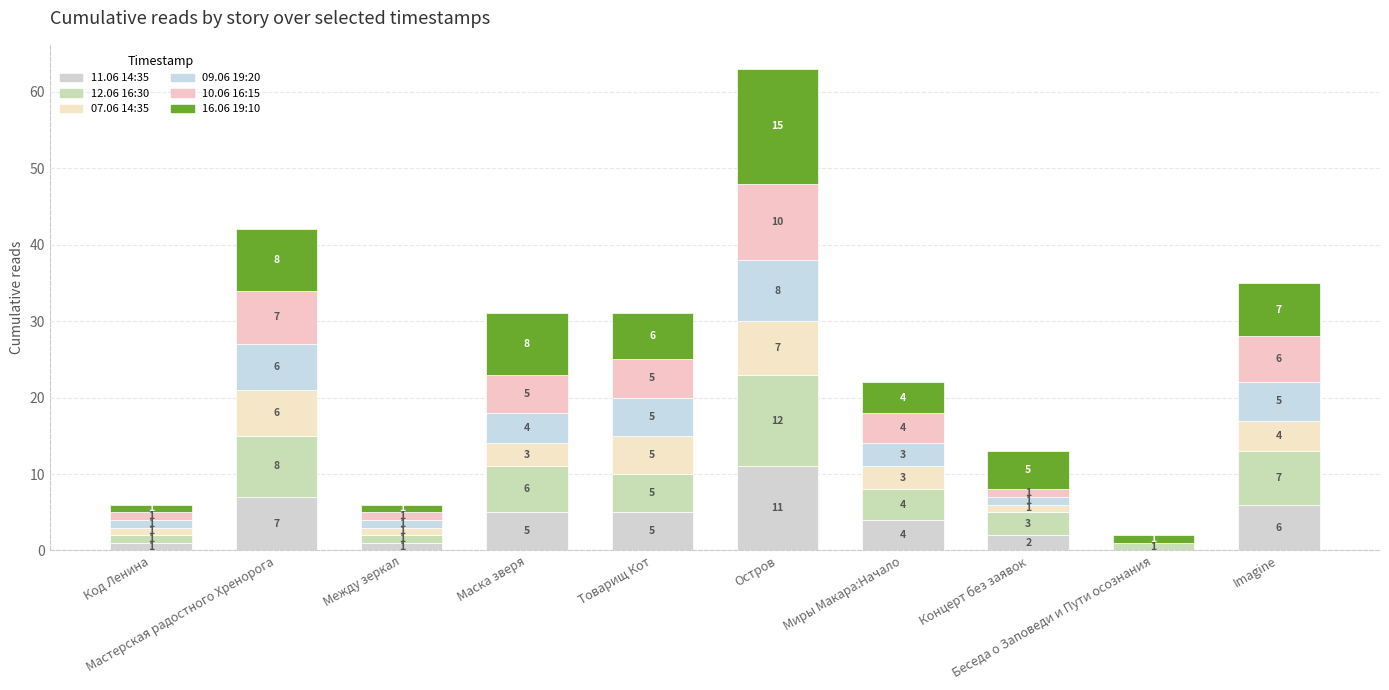

How many distinct data groups are displayed?

6